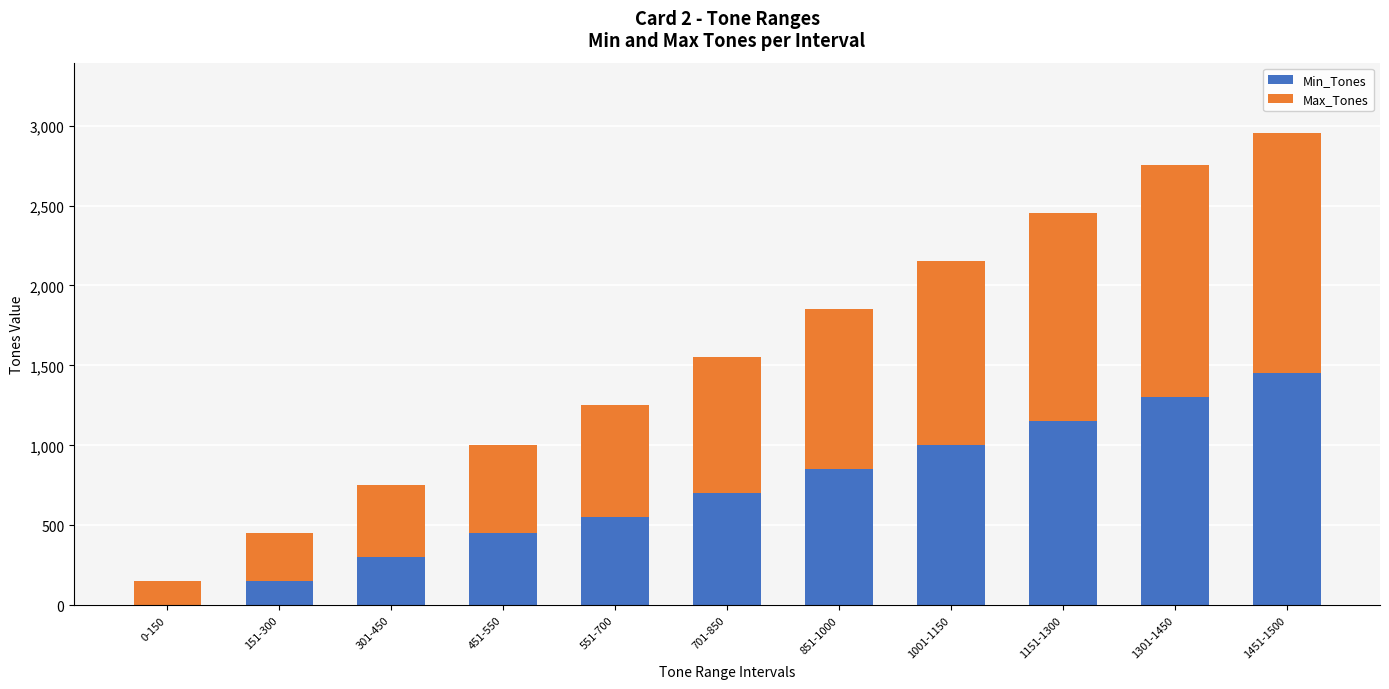

Which category has the highest value in the Min_Tones series?

1451-1500